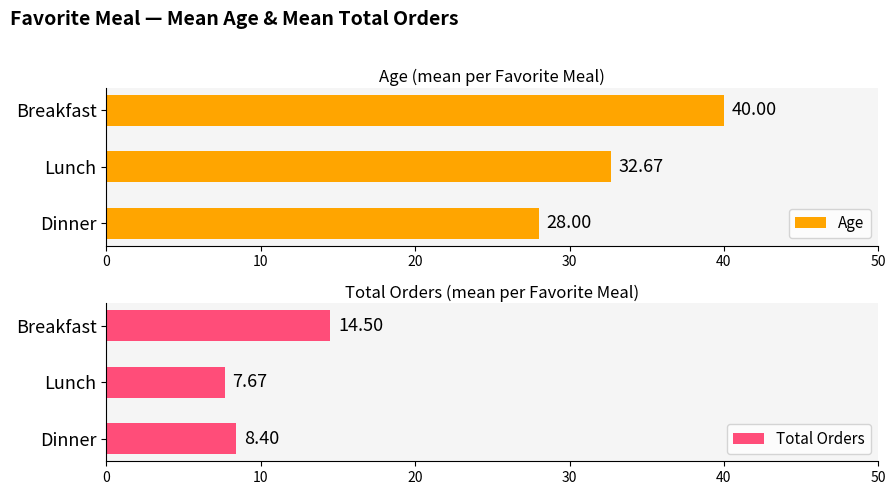

How many values in the Total Orders series are below 8?

1